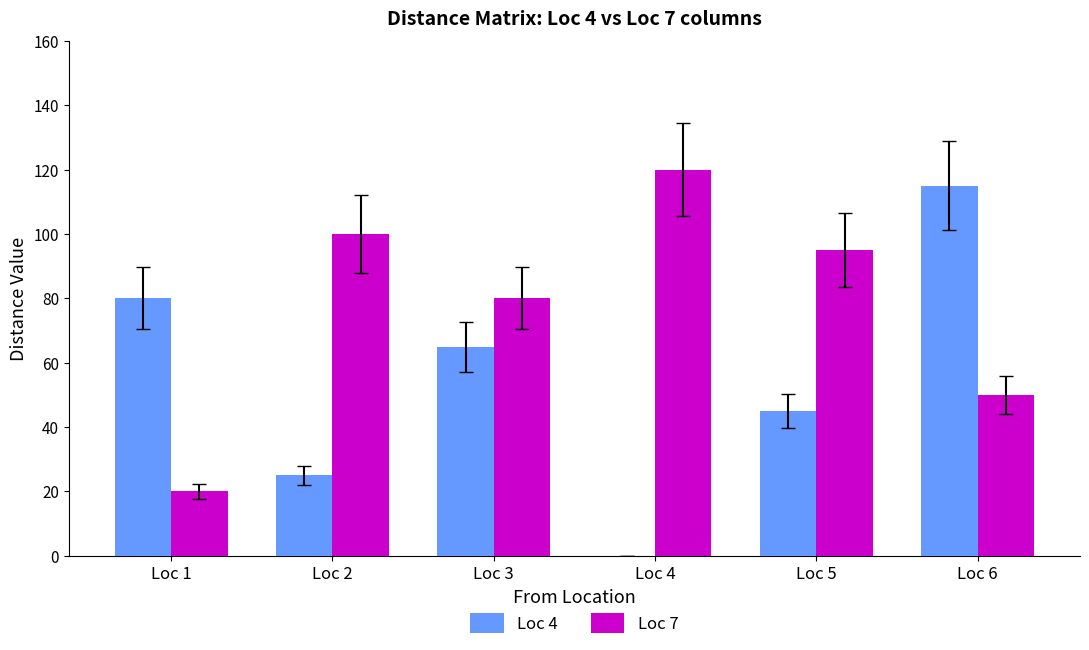

Does the chart contain stacked bars?

No